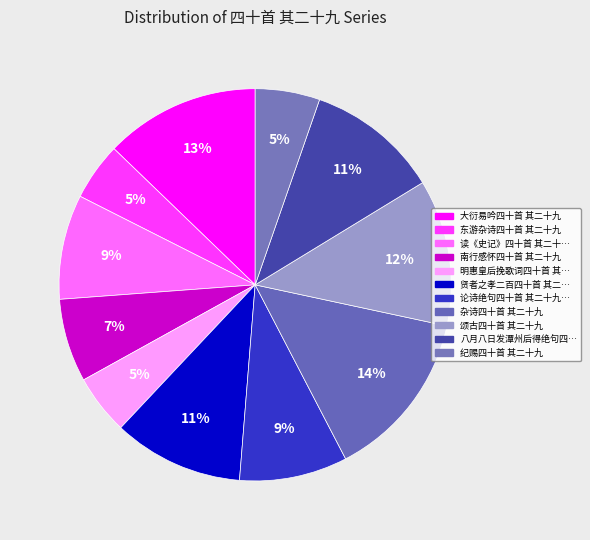

Count the number of slices in the pie.

11